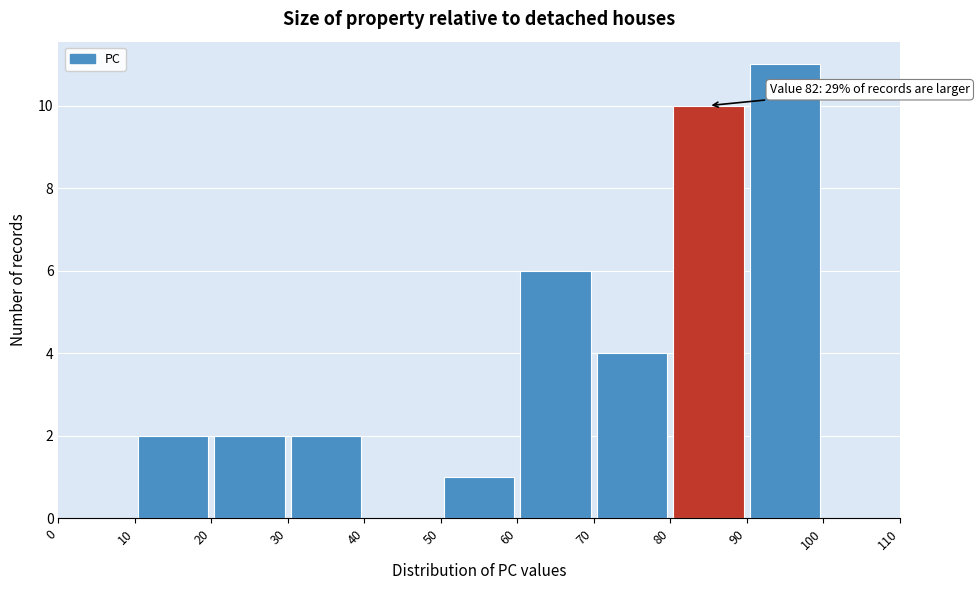

Which range on the x-axis has the tallest bar?

90 to 100